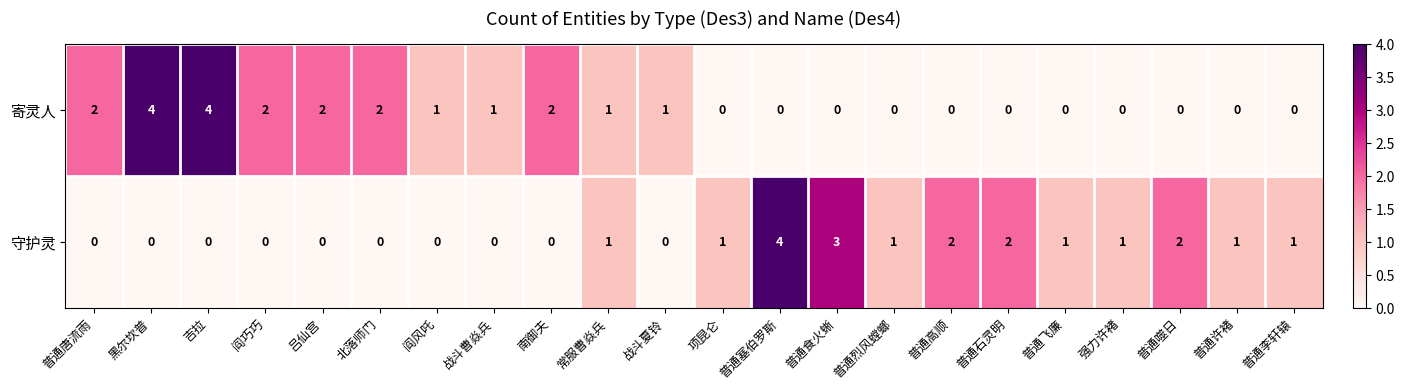

Which series has the largest total across all categories?

寄灵人